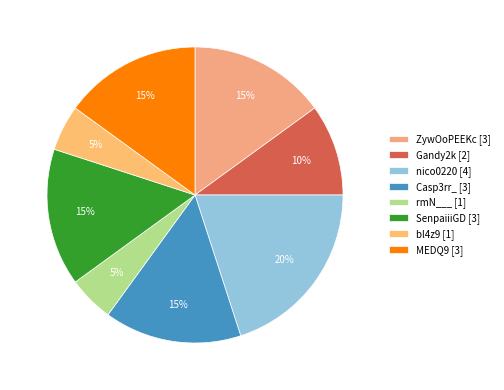

Is it true that bl4z9 is 1% of the pie?

False